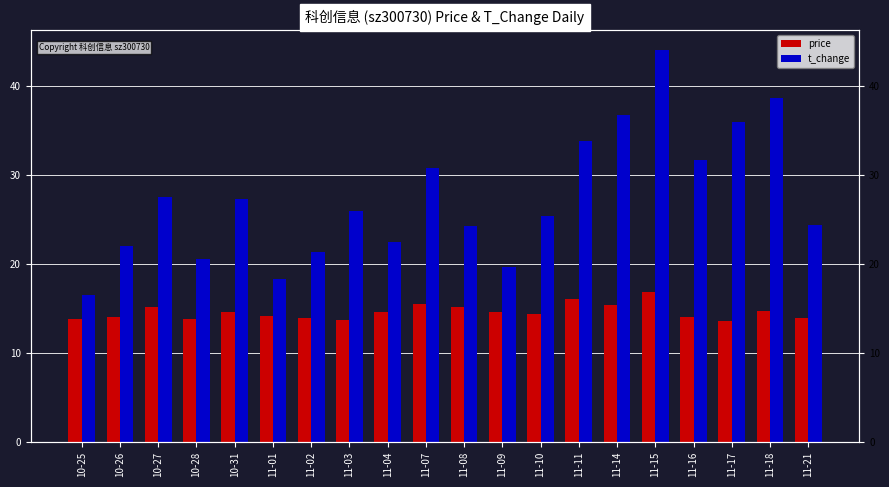

What are all the series names shown in the legend?

price, t_change